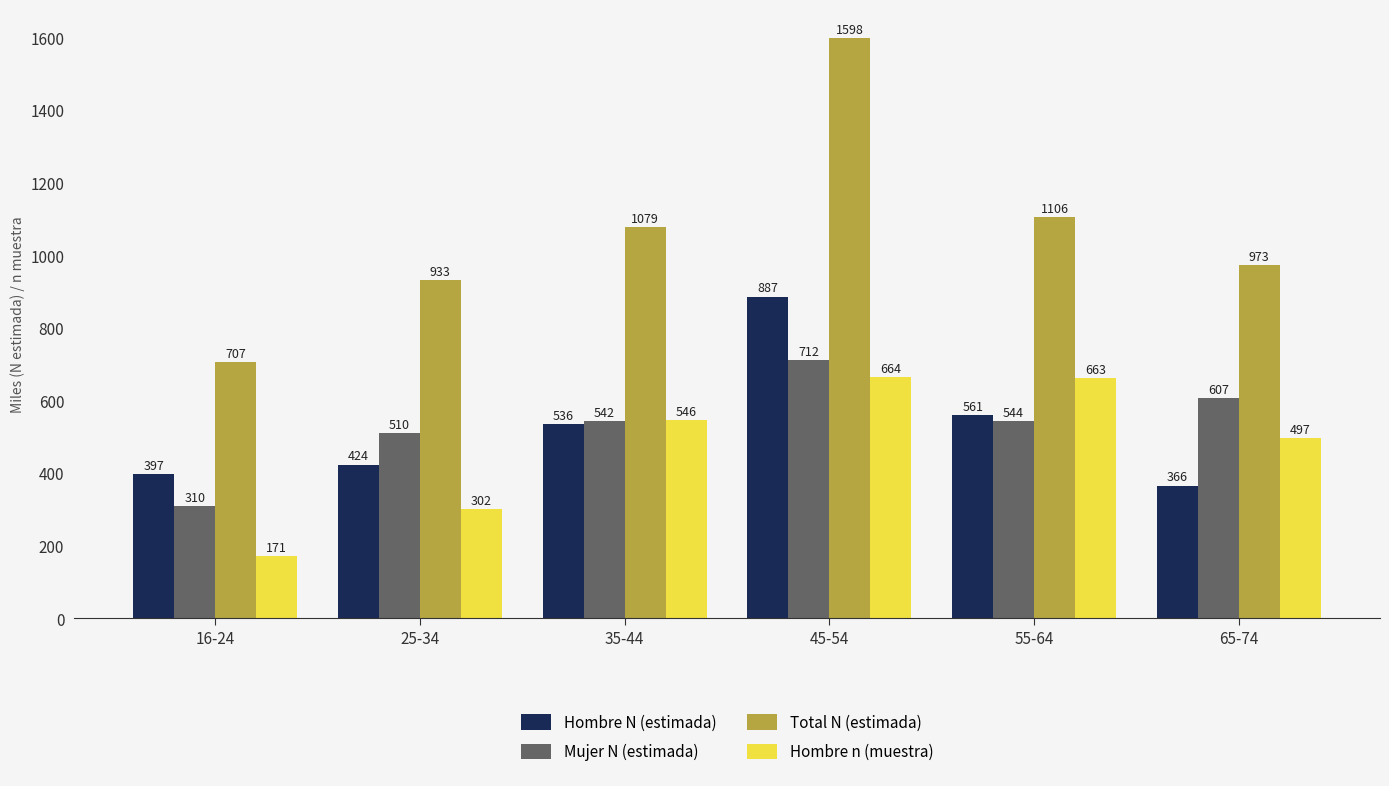

What position from the right is 16-24?

6